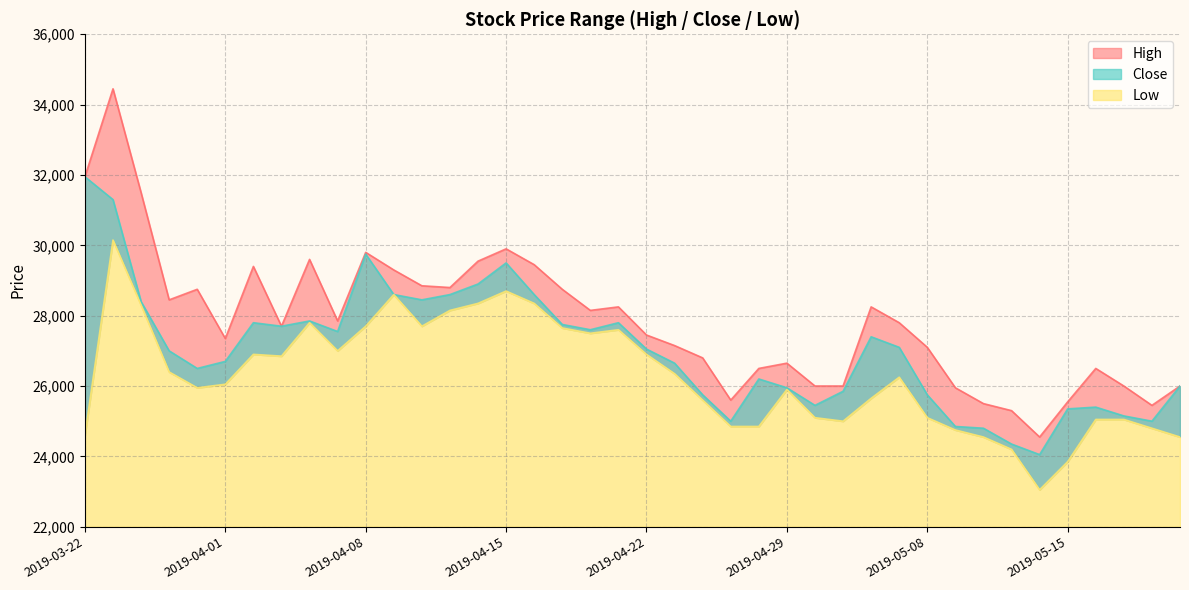

At how many categories does at least one series exceed 23690?

40